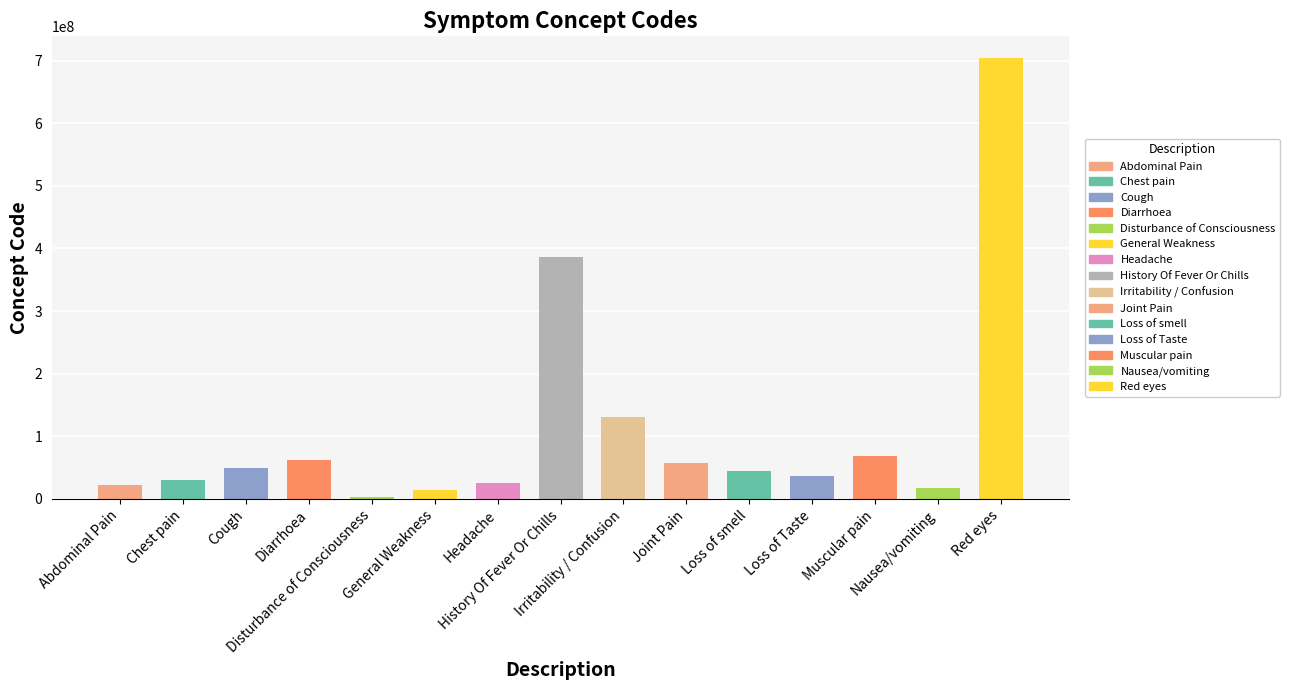

Are the bars horizontal?

No